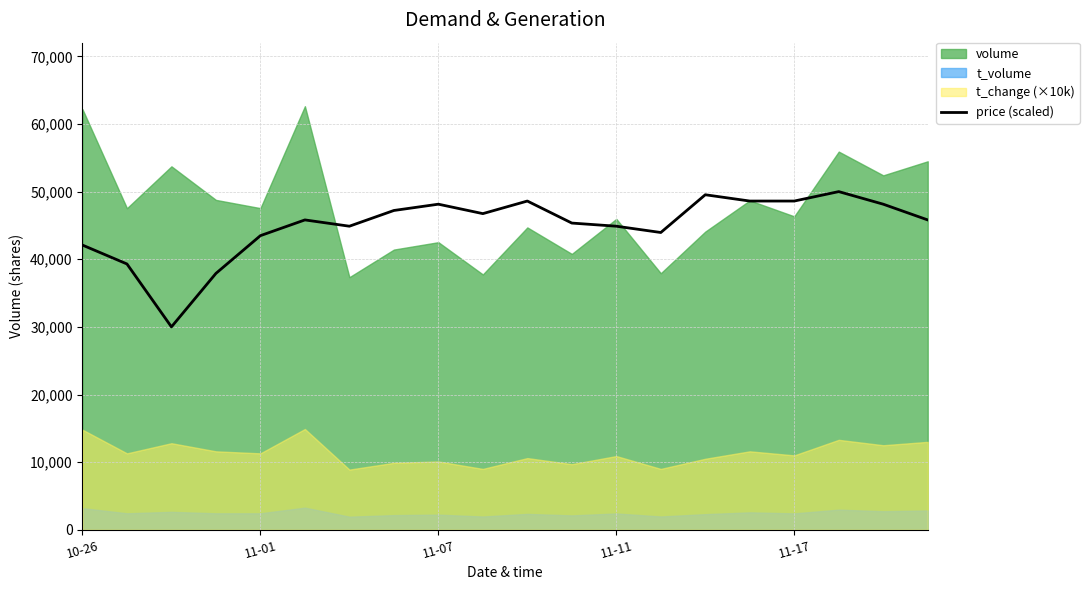

What is the highest value of the price (scaled) series?

50000.0